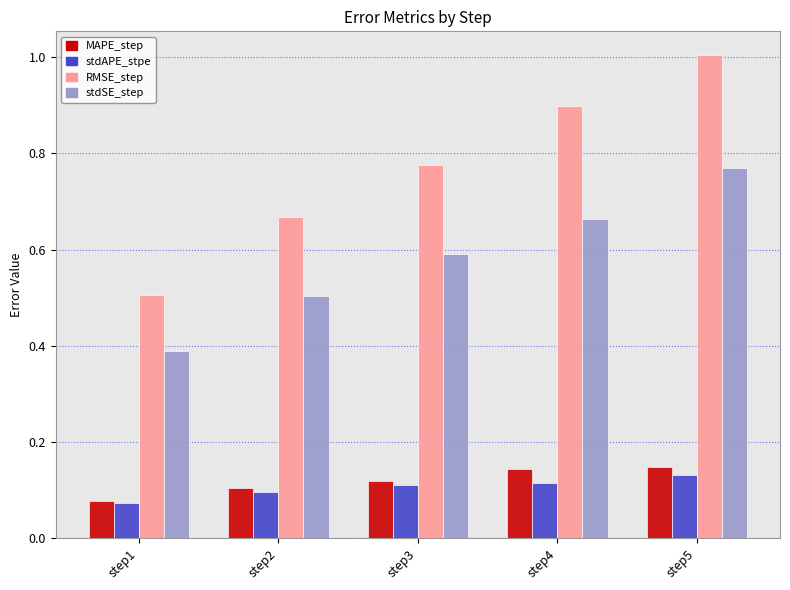

Rank the series at step4 from highest to lowest value.

RMSE_step, stdSE_step, MAPE_step, stdAPE_stpe